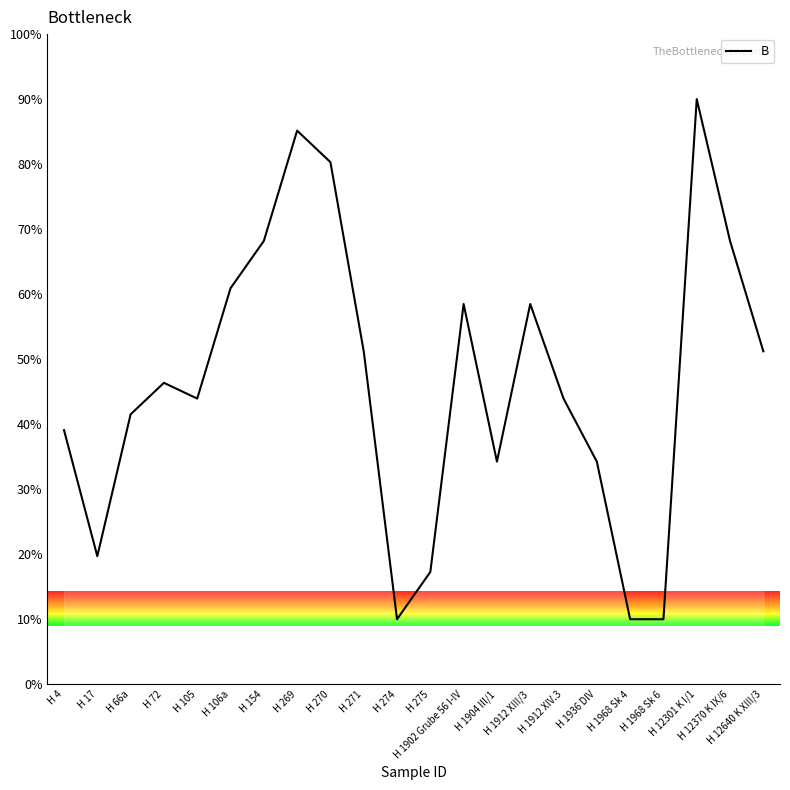

How many interior local peaks (higher than both neighbors) does the data have?

5